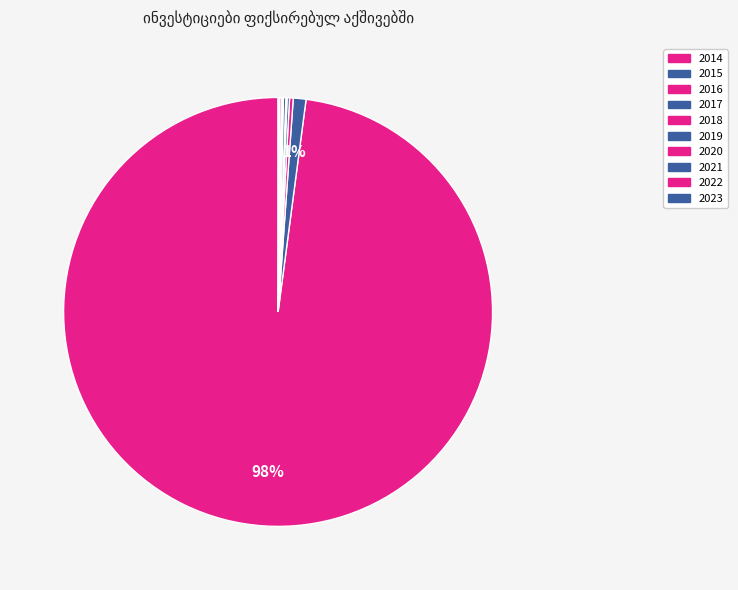

How many slices are in this pie chart?

10